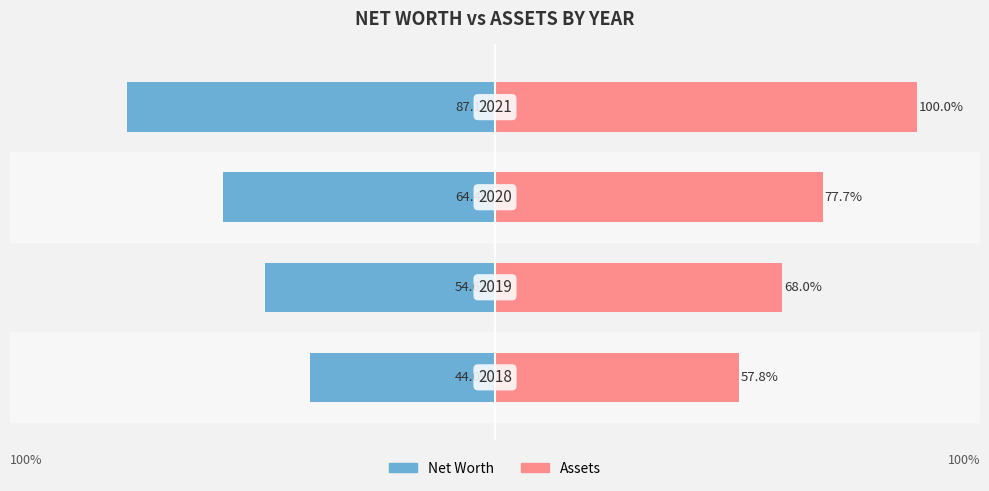

Is it true that Net Worth equals -87.1 at 3?

True